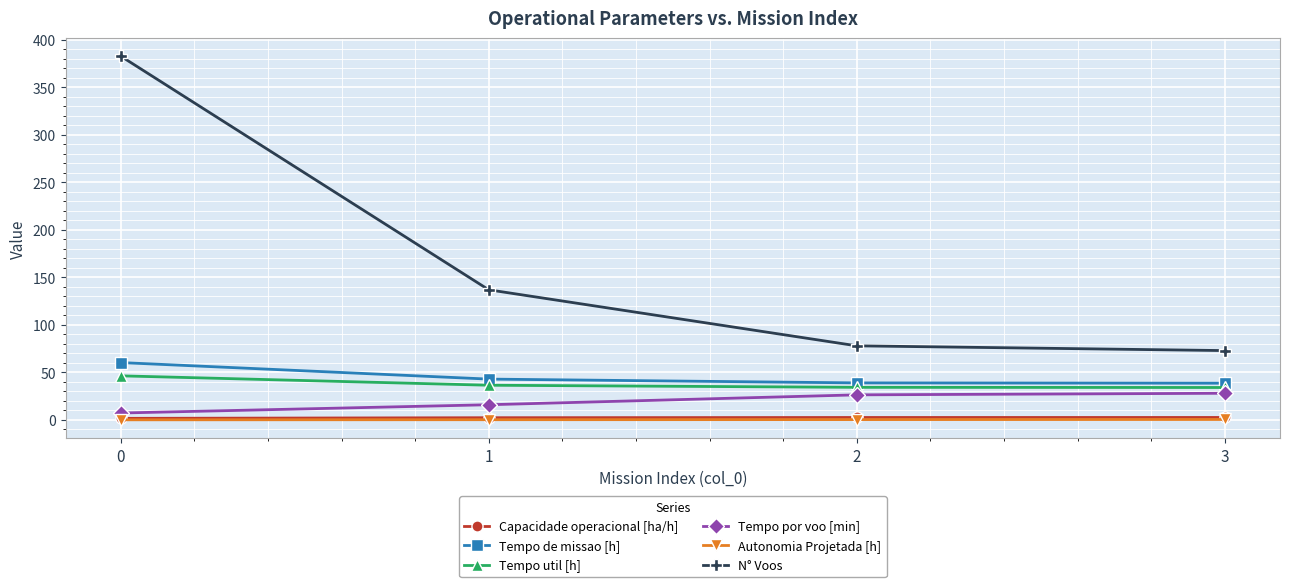

True or false: Autonomia Projetada [h] and Tempo util [h] intersect in this chart.

False